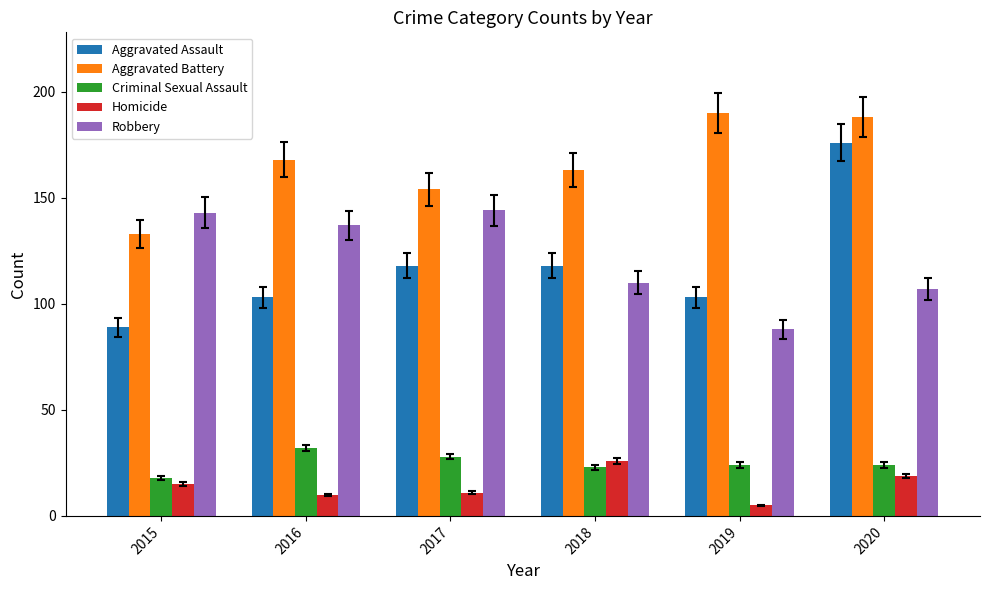

How many groups of bars are there?

6